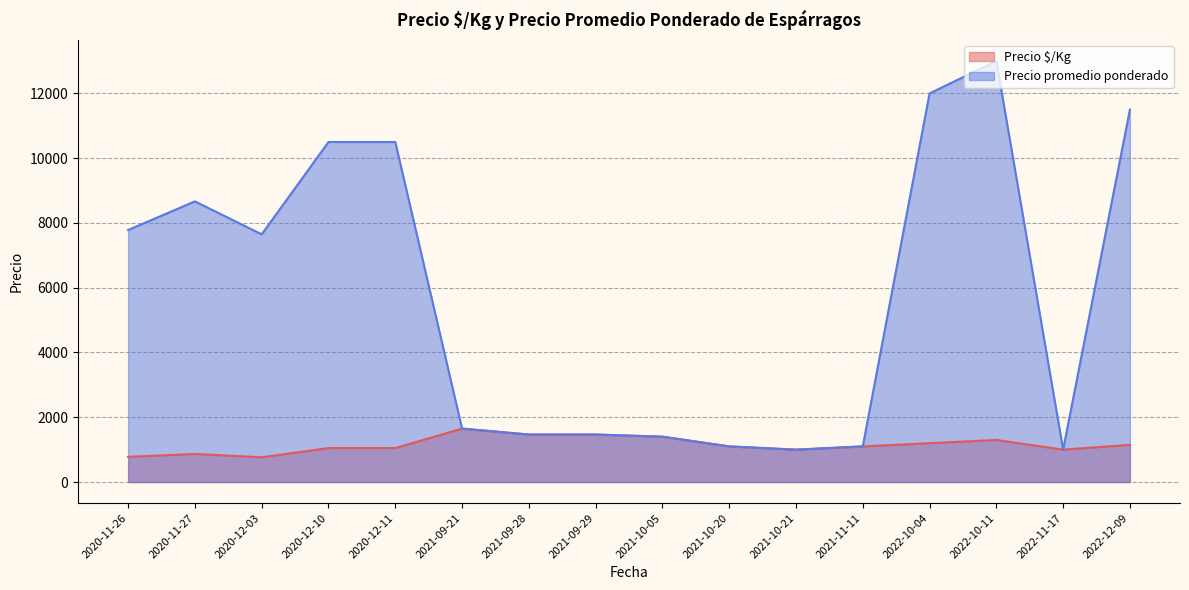

Which series has the largest total across all categories?

Precio promedio ponderado